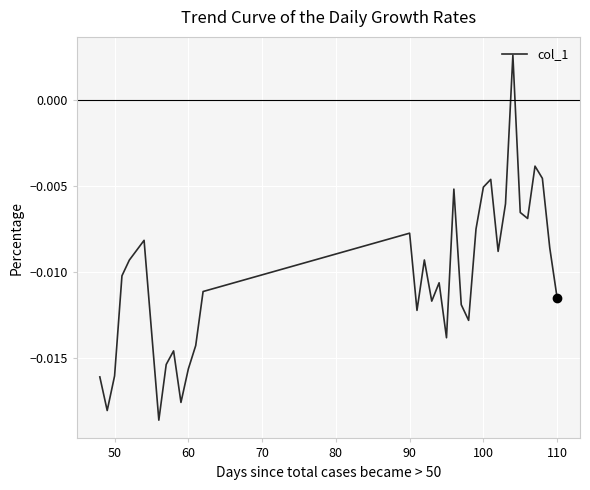

How many interior local peaks (higher than both neighbors) does the data have?

9